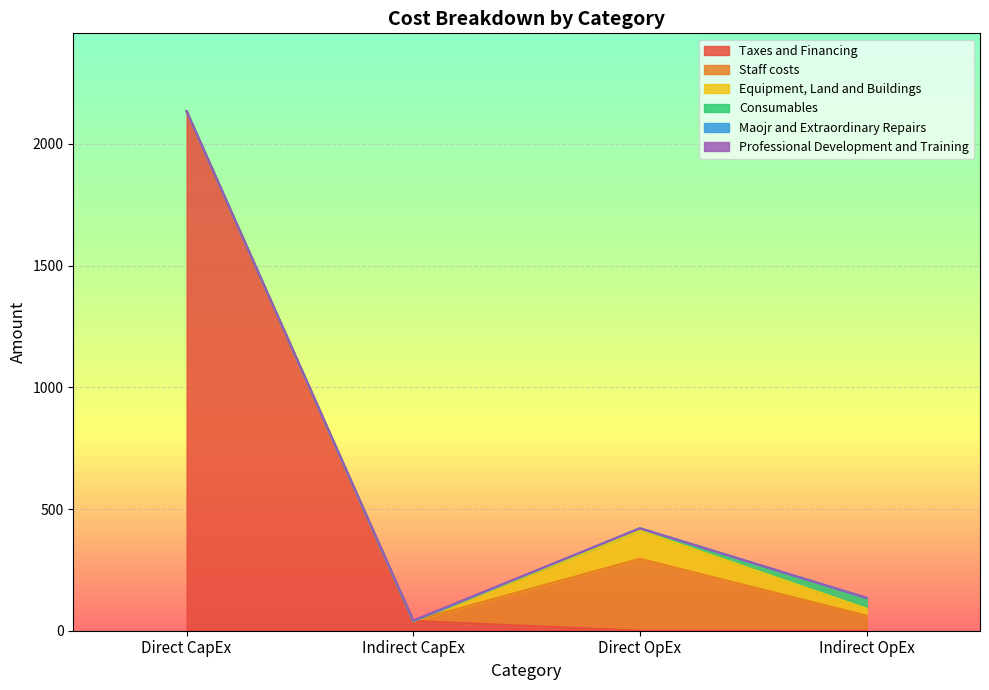

At Direct CapEx, list the series in order from largest to smallest.

Taxes and Financing, Staff costs, Equipment, Land and Buildings, Consumables, Maojr and Extraordinary Repairs, Professional Development and Training